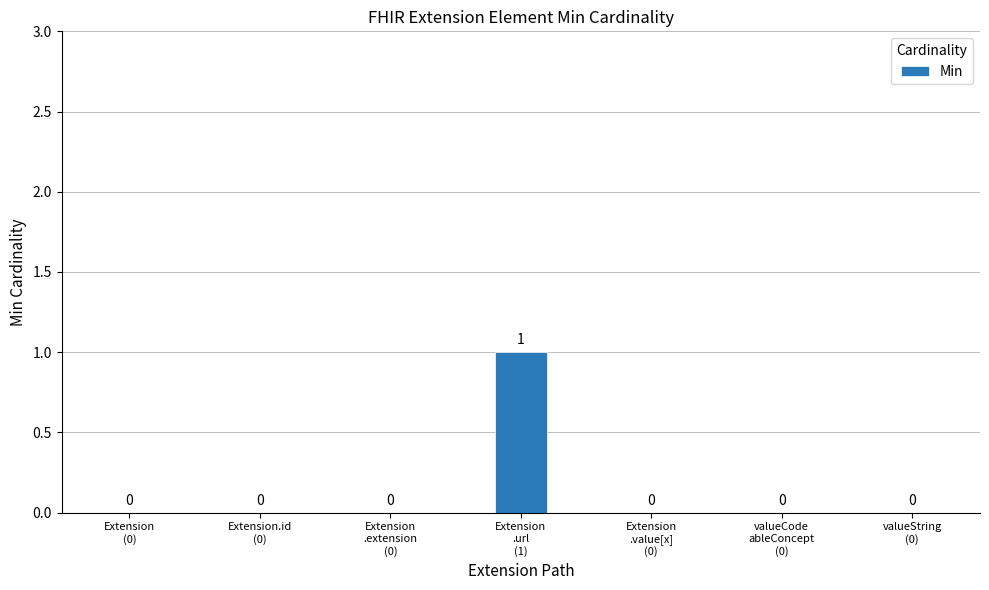

How many data points are above 0?

1